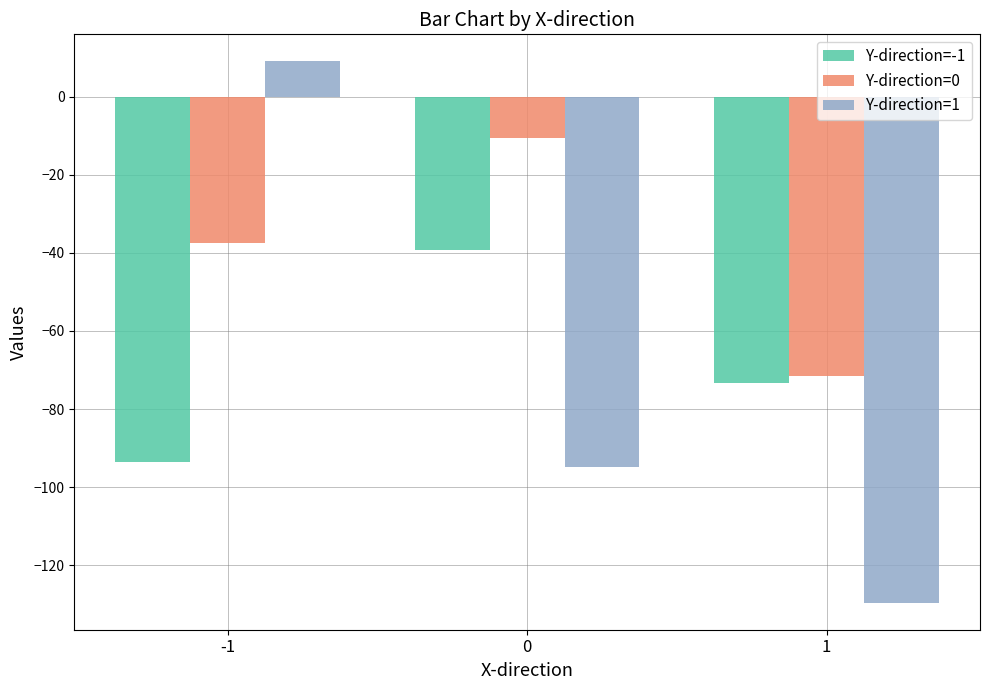

How many bars are there in each group?

3